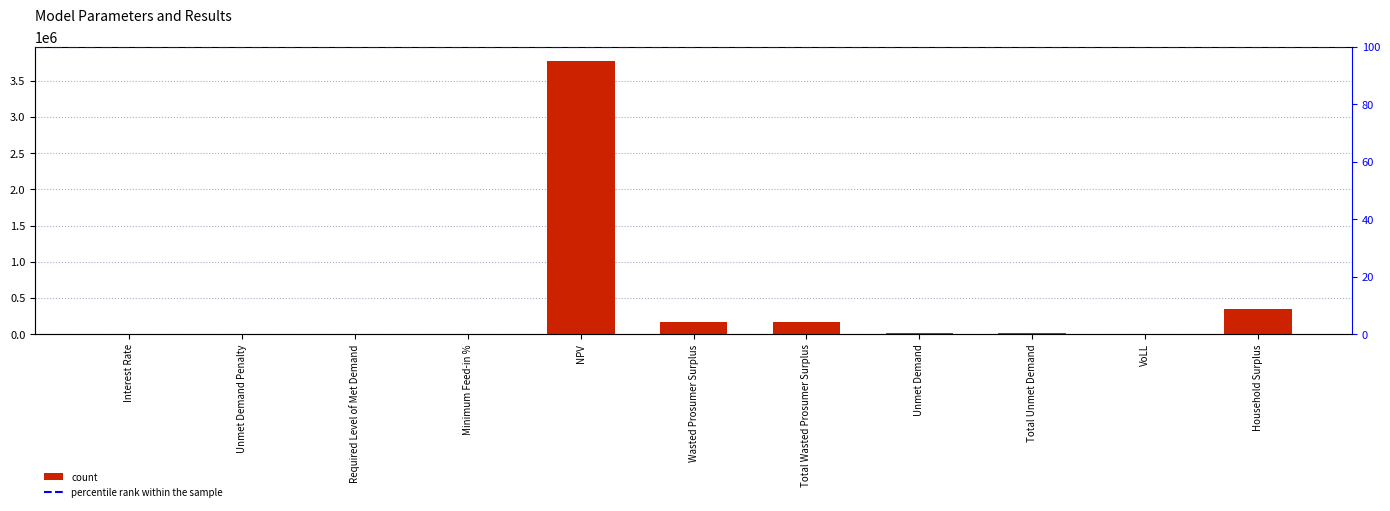

List the labels in order of value, smallest first.

Unmet Demand Penalty, Required Level of Met Demand, Minimum Feed-in %, Interest Rate, VoLL, Unmet Demand, Total Unmet Demand, Wasted Prosumer Surplus, Total Wasted Prosumer Surplus, Household Surplus, NPV